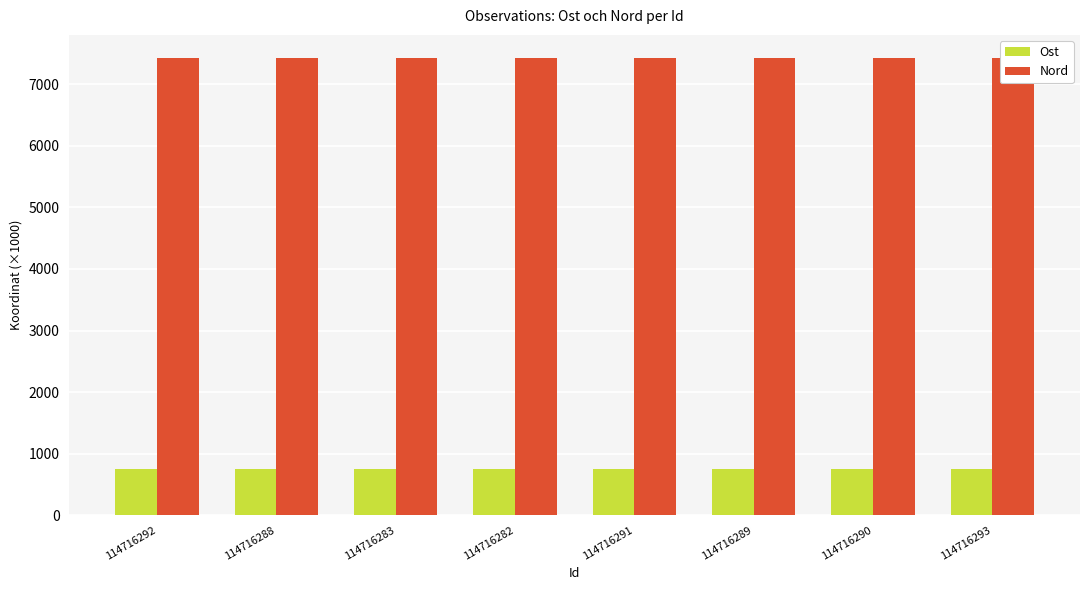

Which series has the widest spread of values?

Ost